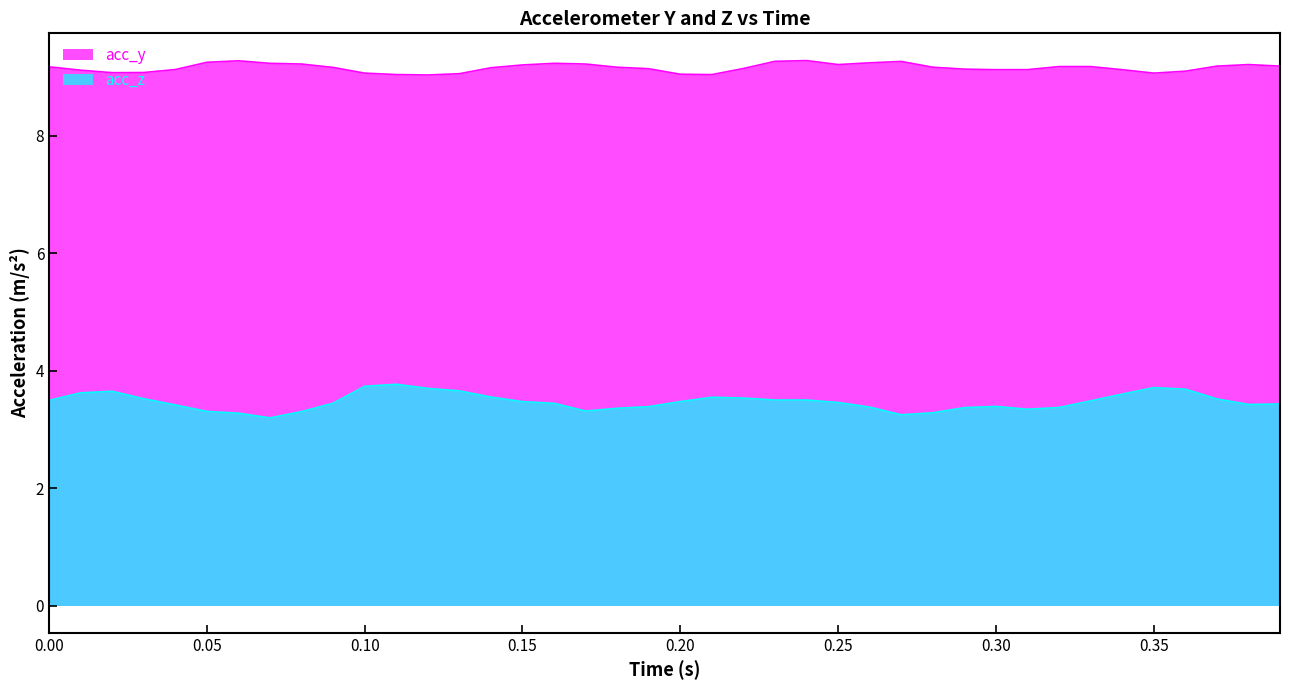

Which series has the largest total across all categories?

acc_y